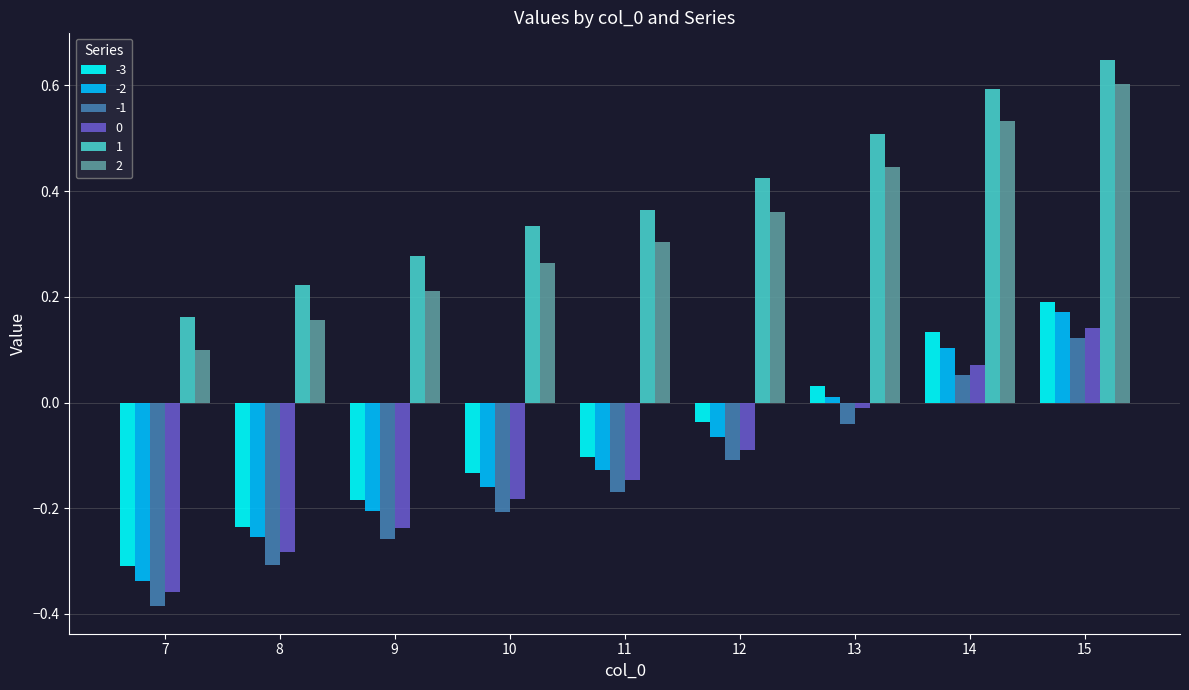

Rank the categories by 2 value from lowest to highest.

7, 8, 9, 10, 11, 12, 13, 14, 15